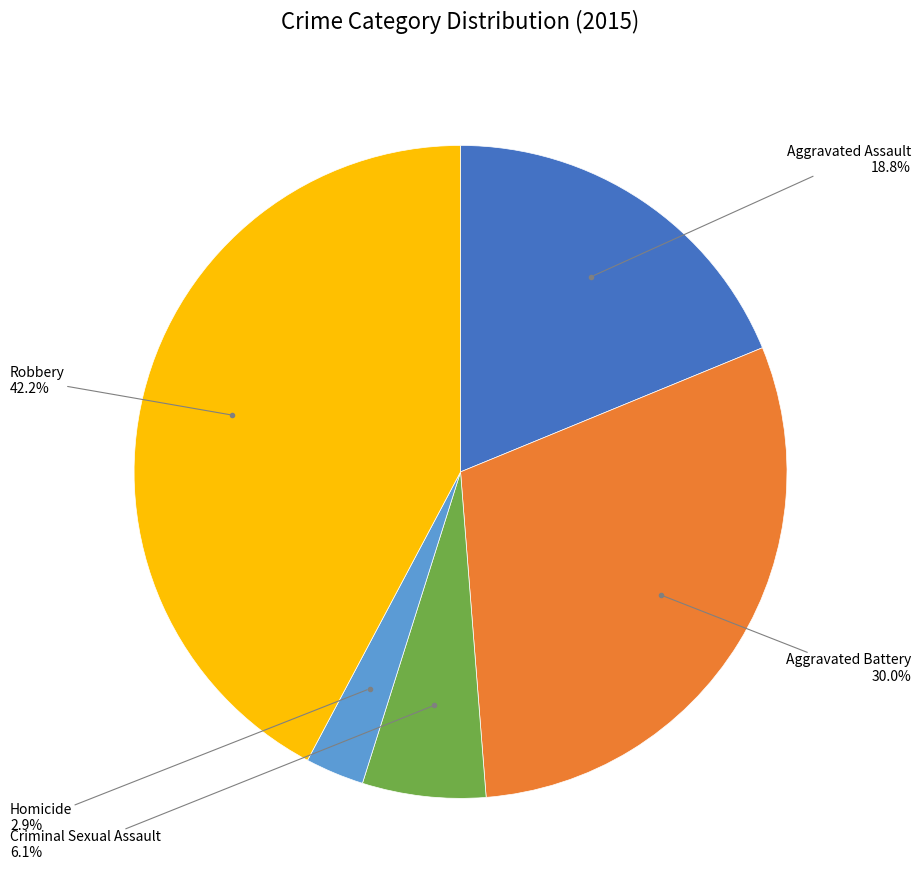

Which category has the biggest portion of the pie?

Robbery